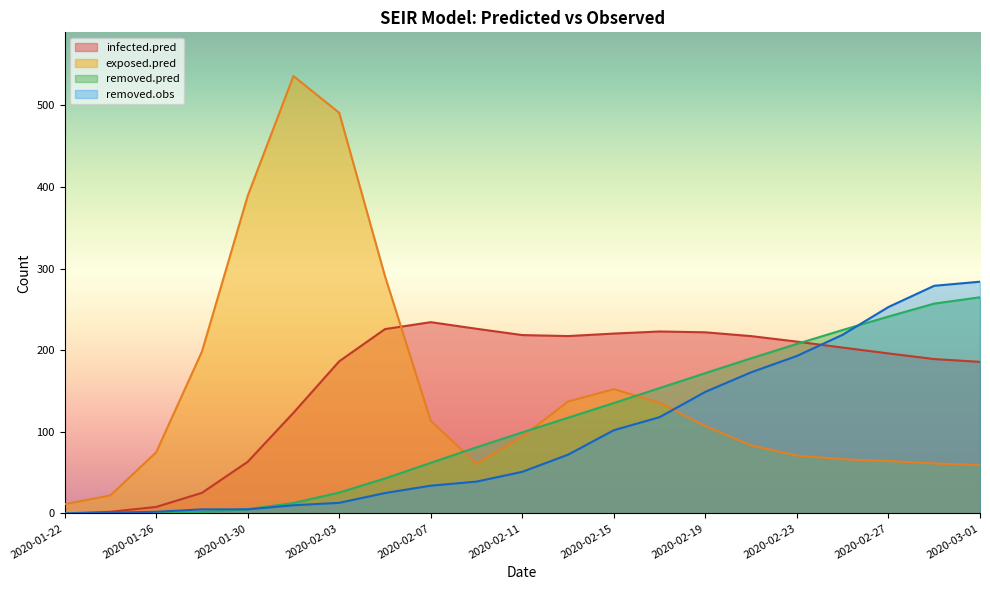

What are all the series names shown in the legend?

infected.pred, exposed.pred, removed.pred, removed.obs